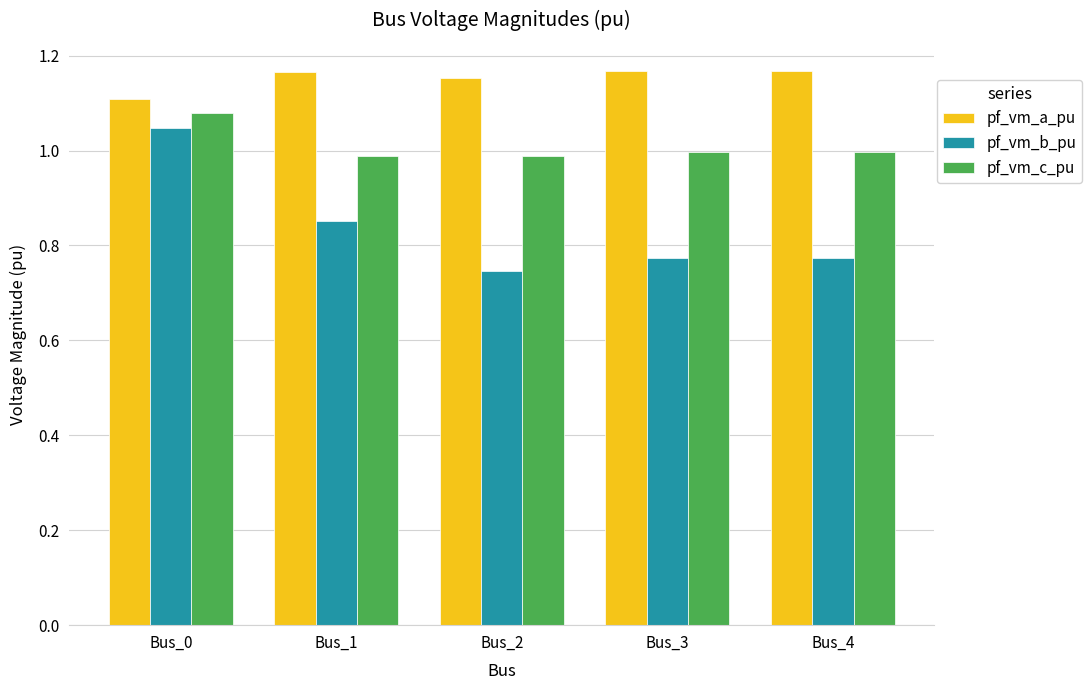

Which series changed the most between Bus_0 and Bus_1?

pf_vm_b_pu